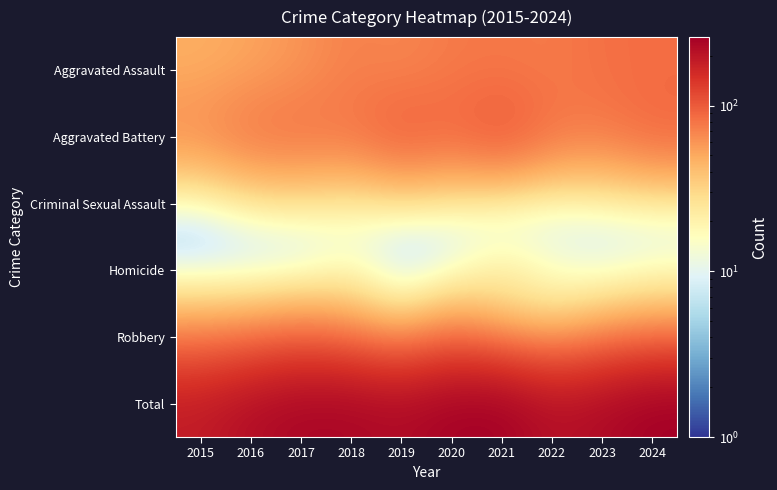

Reading left to right, extract all data points from this chart.

Aggravated Assault: 2015=48	2016=52	2017=60	2018=72	2019=67	2020=76	2021=77	2022=75	2023=83	2024=85
Aggravated Battery: 2015=66	2016=82	2017=83	2018=79	2019=102	2020=89	2021=109	2022=80	2023=74	2024=89
Criminal Sexual Assault: 2015=8	2016=17	2017=19	2018=15	2019=16	2020=14	2021=6	2022=8	2023=12	2024=13
Homicide: 2015=4	2016=3	2017=3	2018=13	2019=1	2020=6	2021=22	2022=13	2023=7	2024=10
Robbery: 2015=62	2016=66	2017=77	2018=62	2019=40	2020=69	2021=42	2022=35	2023=53	2024=62
Total: 2015=188	2016=220	2017=242	2018=241	2019=226	2020=254	2021=256	2022=211	2023=229	2024=259